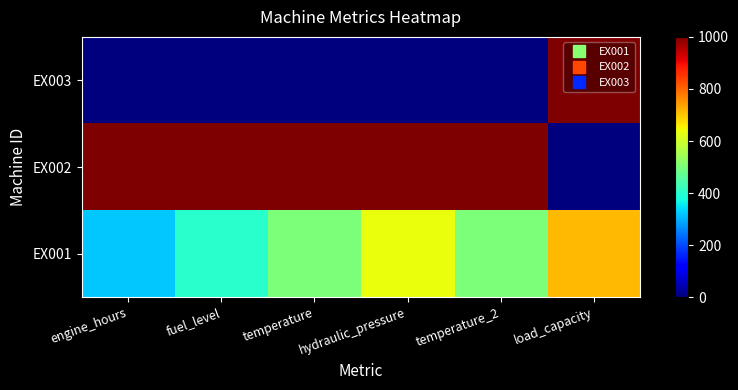

At which category is the sum across all series the highest?

load_capacity